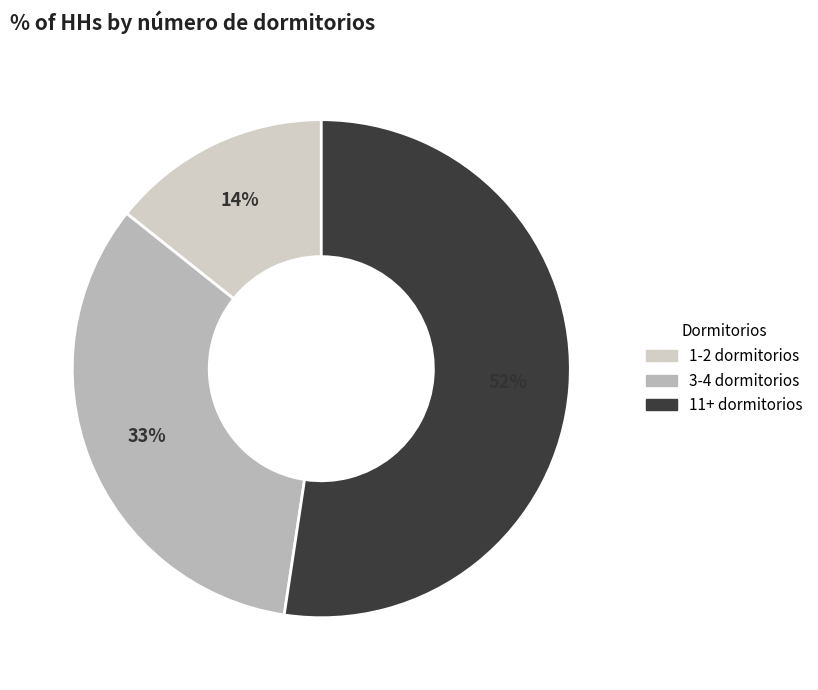

How many slices are in this pie chart?

3